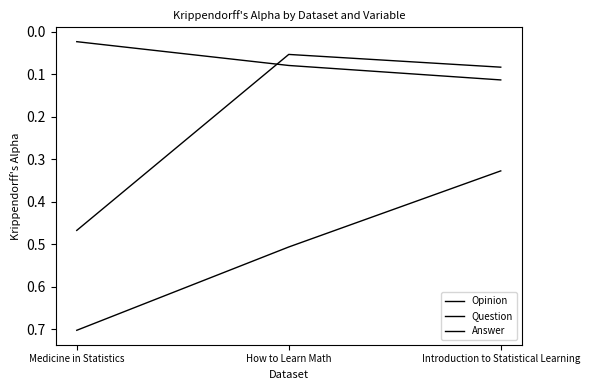

What position from the left is How to Learn Math?

2